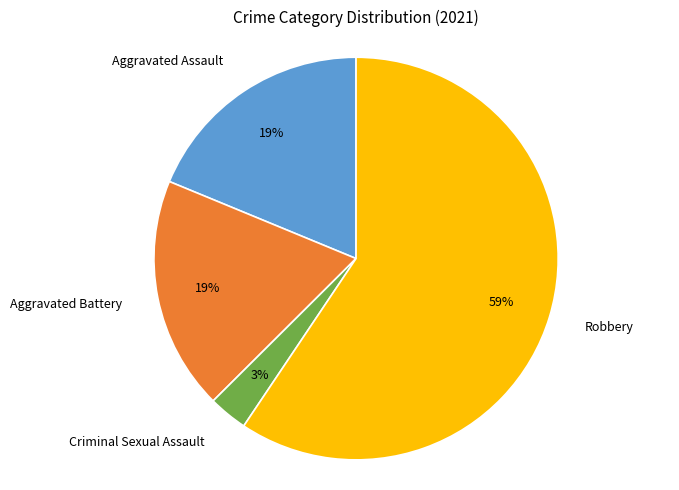

Does Robbery represent more than half of the total?

Yes